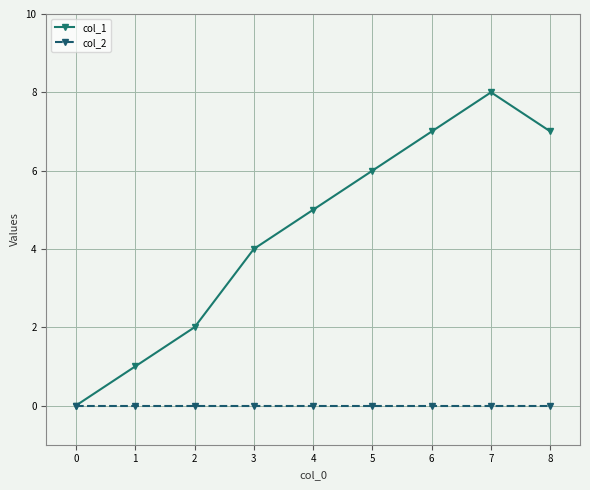

Reading left to right, list all the values displayed in this chart.

col_1: 0=0	1=1	2=2	3=4	4=5	5=6	6=7	7=8	8=7
col_2: 0=0	1=0	2=0	3=0	4=0	5=0	6=0	7=0	8=0